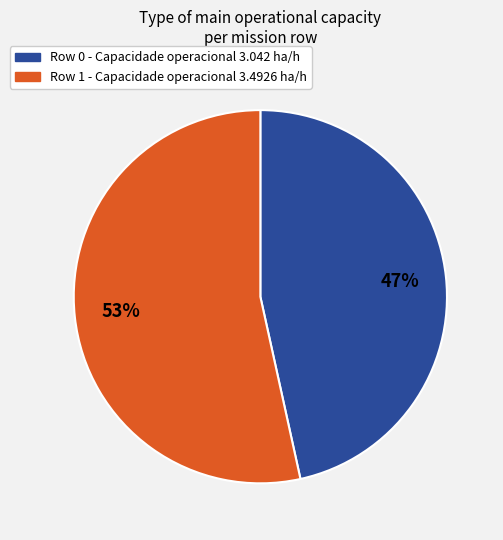

Does any single category account for the majority?

Yes